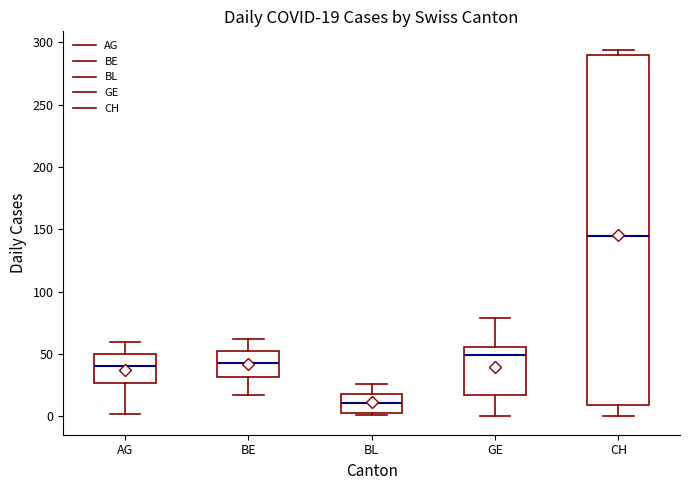

Comparing the boxes themselves (not the whiskers), which one is the tallest?

CH